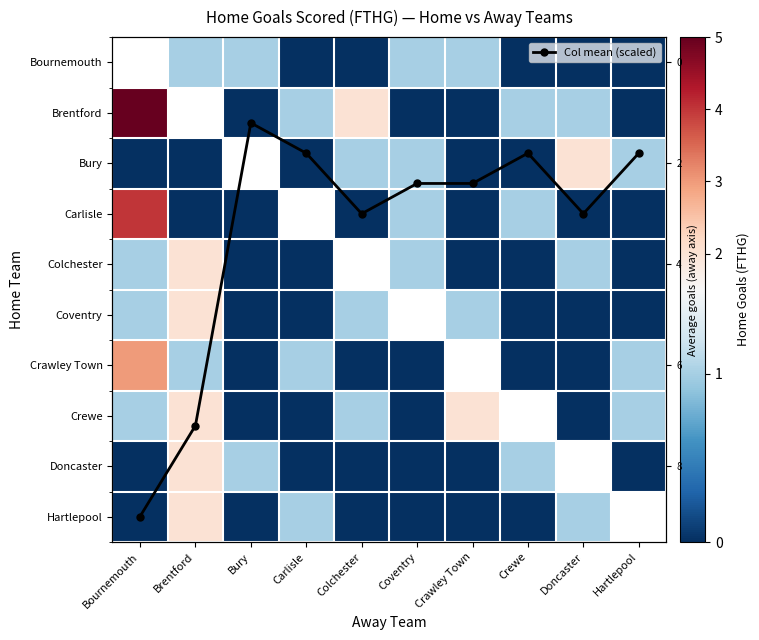

At how many categories does at least one series exceed 5?

2